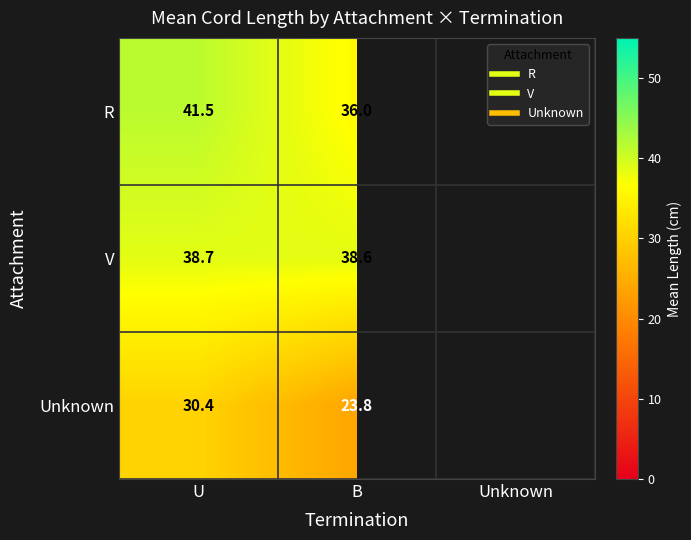

Count the V values in the range 38 to 39.

2